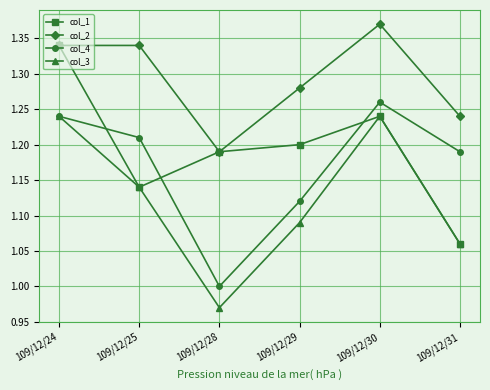

Where is the first local minimum for col_1?

109/12/25